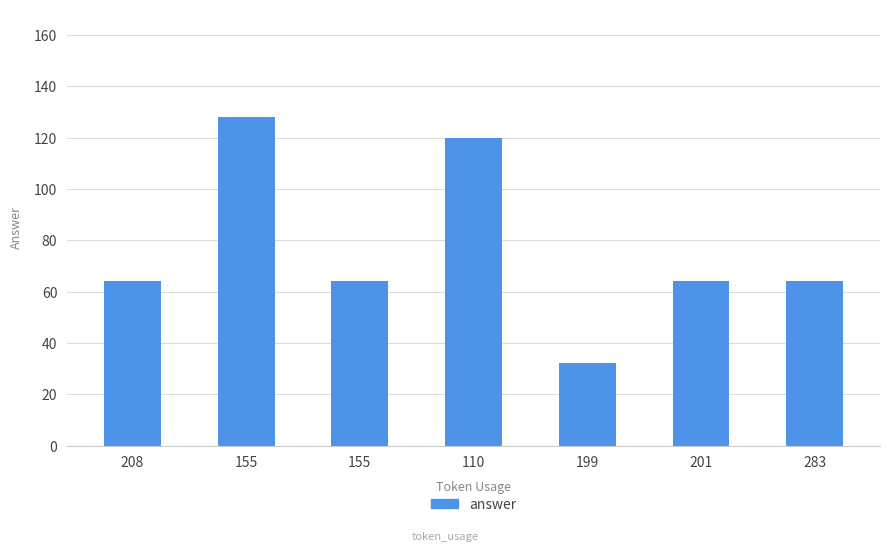

Rank the categories by value from lowest to highest.

199, 208, 155, 201, 283, 110, 155